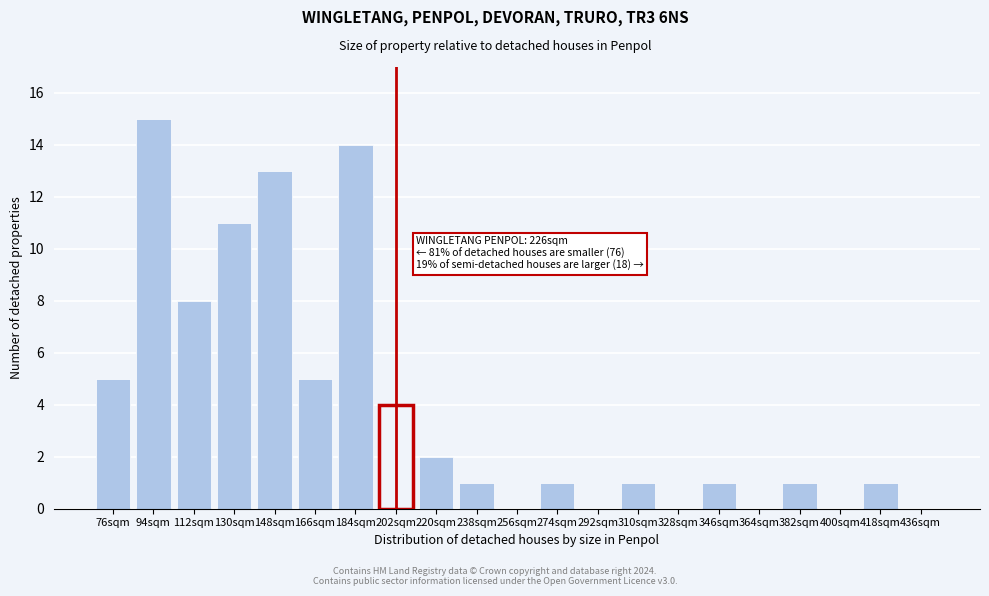

Reading left to right, transcribe all the data shown in this chart.

76sqm=5	94sqm=15	112sqm=8	130sqm=11	148sqm=13	166sqm=5	184sqm=14	202sqm=4	220sqm=2	238sqm=1	256sqm=0	274sqm=1	292sqm=0	310sqm=1	328sqm=0	346sqm=1	364sqm=0	382sqm=1	400sqm=0	418sqm=1	436sqm=0